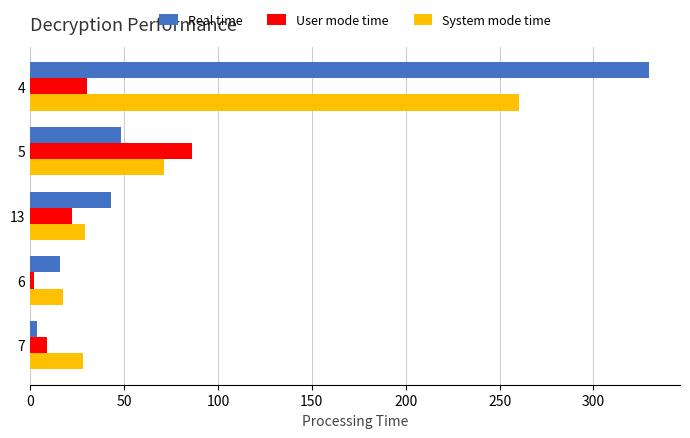

What is the lowest value of the System mode time series?

17.5